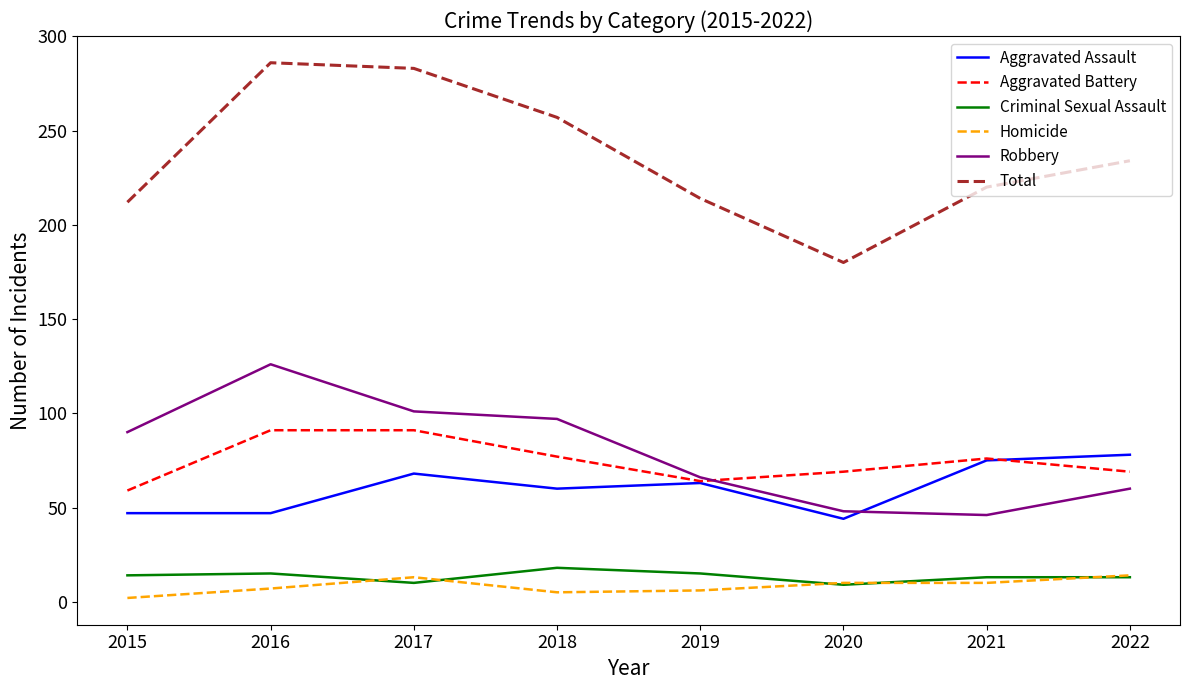

Rank the series by their maximum value, from highest to lowest.

Total, Robbery, Aggravated Battery, Aggravated Assault, Criminal Sexual Assault, Homicide